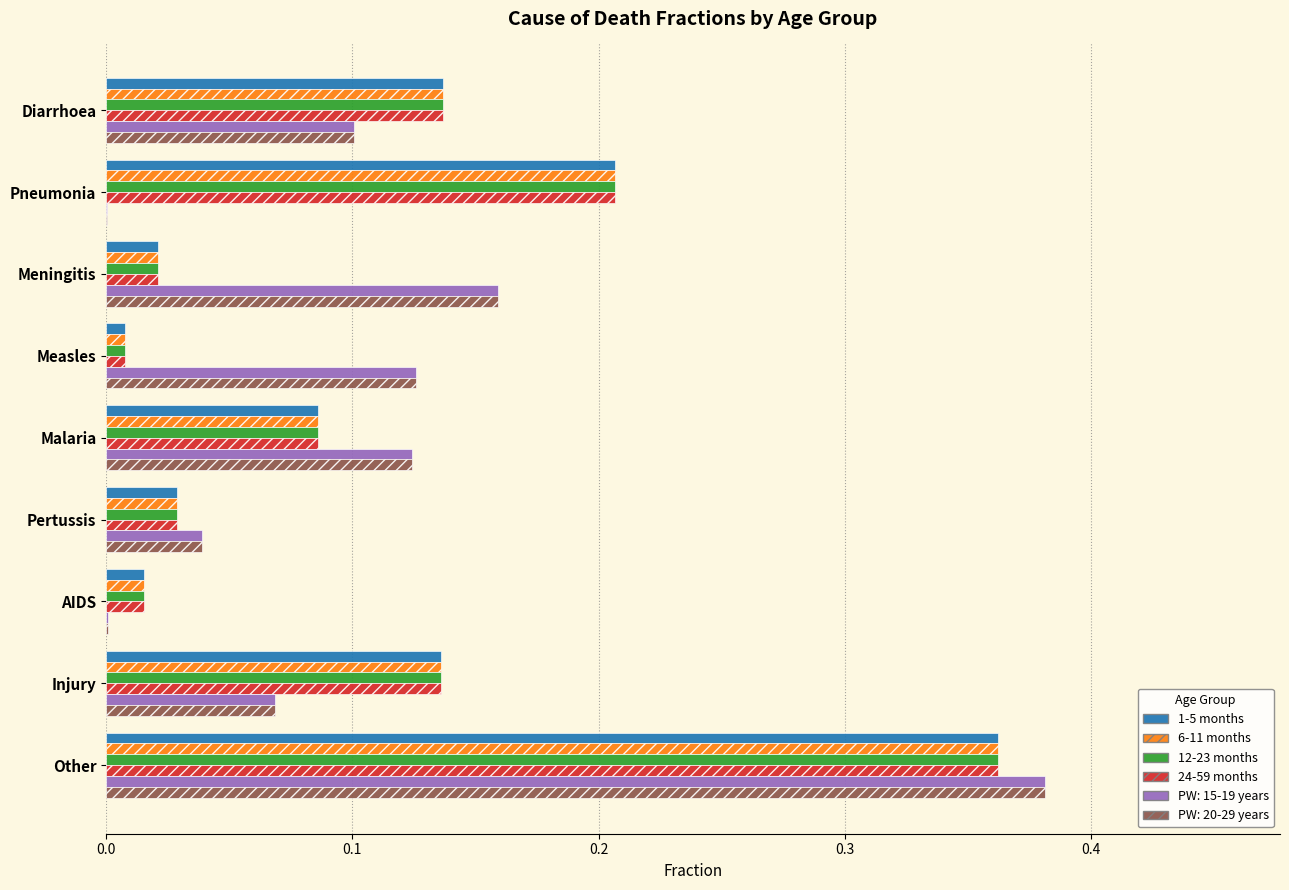

What is the sum of all PW: 15-19 years values?

1.0